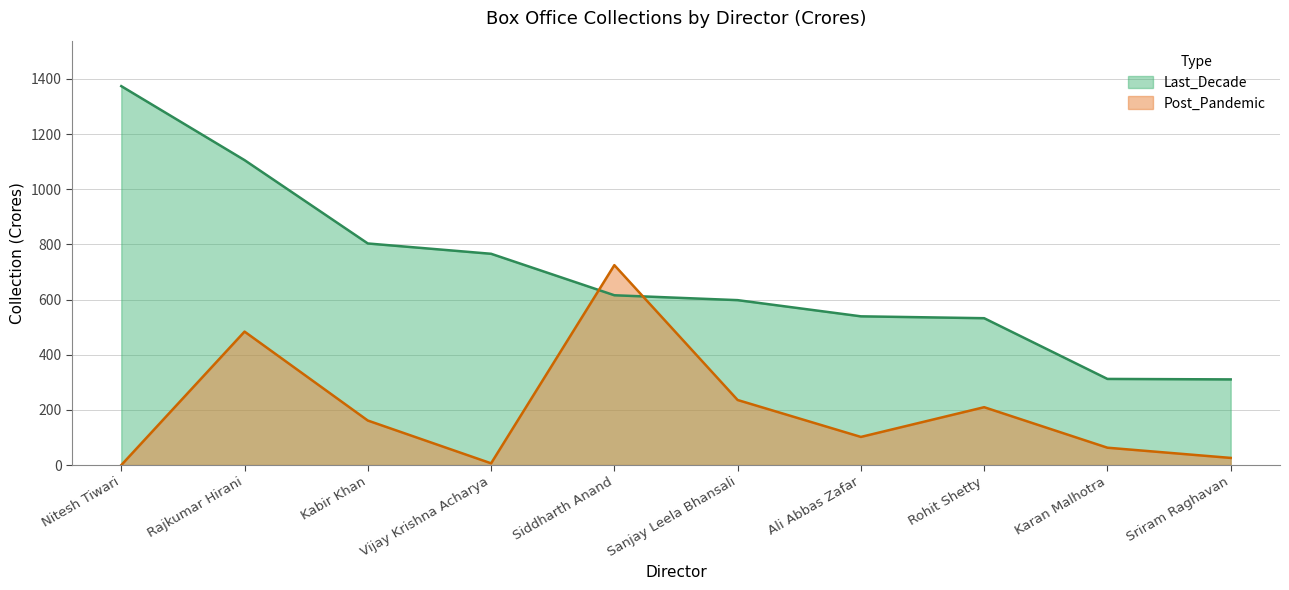

What is the greatest value displayed?

1374.1